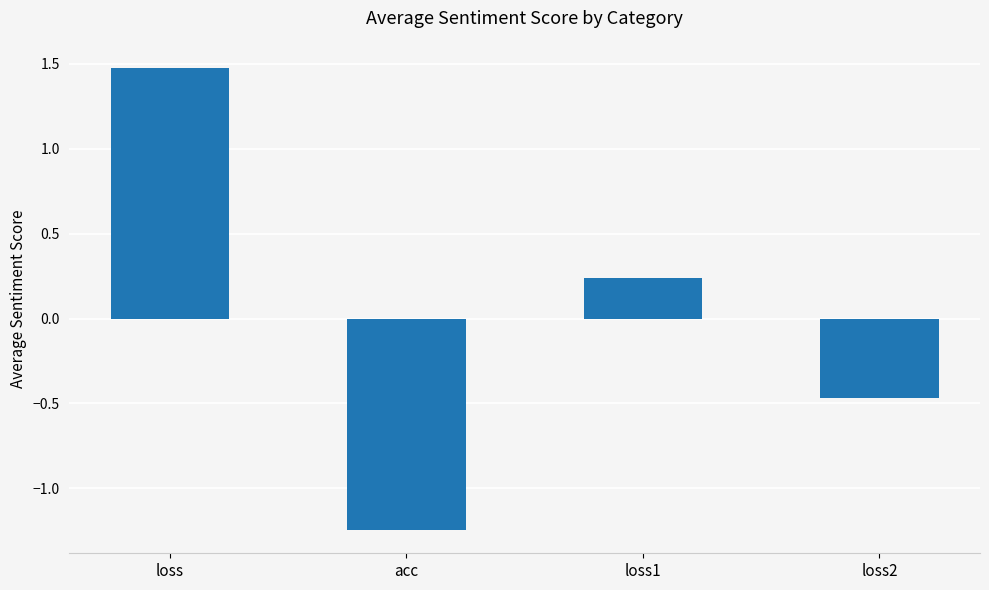

Which has a higher value, loss1 or loss2?

loss1